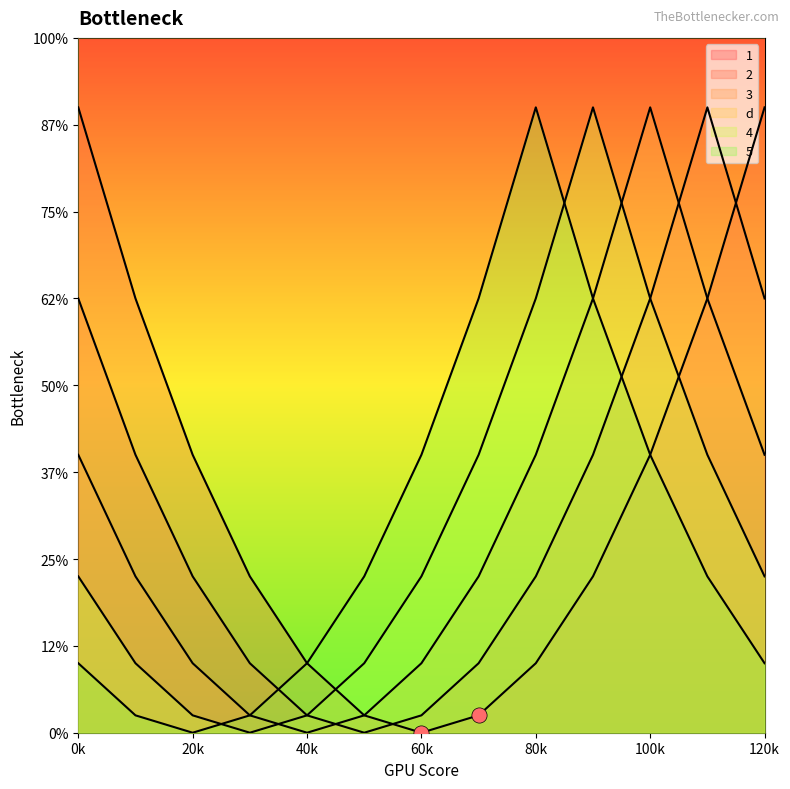

What is the total value across all series at 5?

15